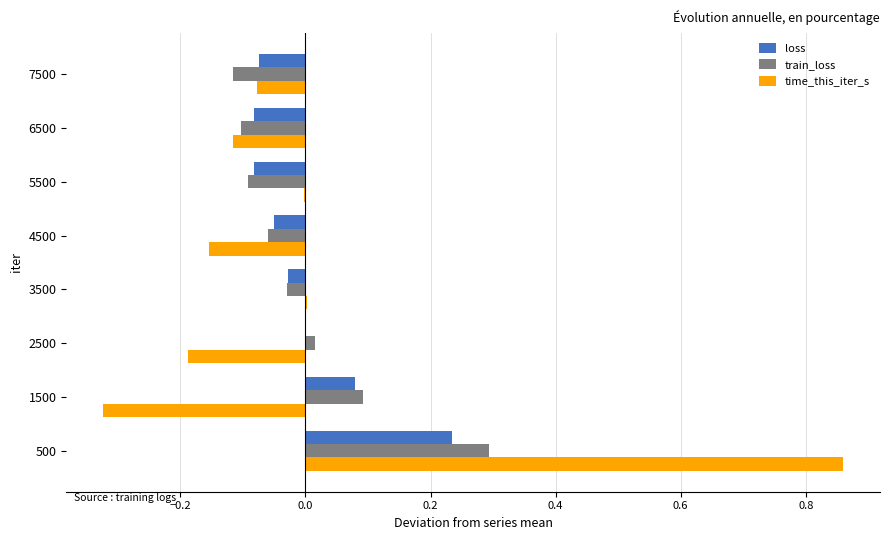

How many series are shown in this chart?

3